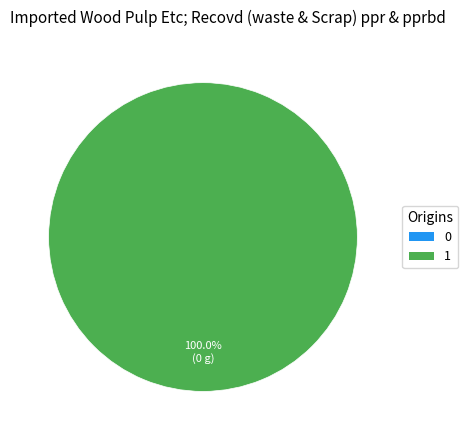

To the nearest percent, what portion does 1 represent?

100%